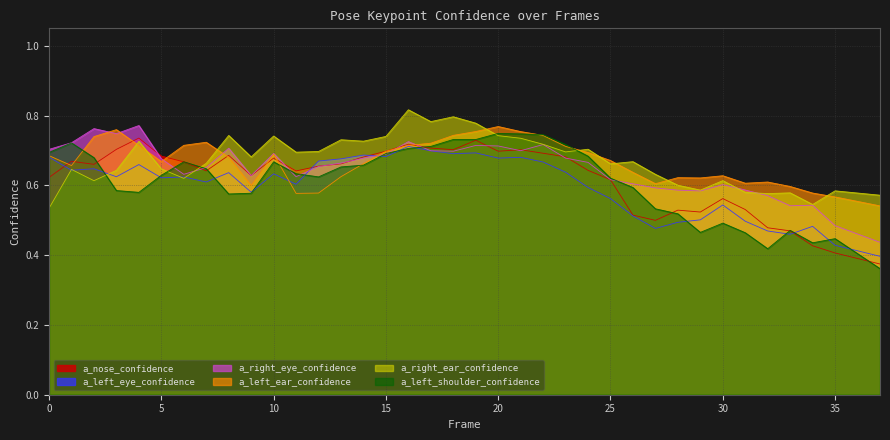

True or false: a_nose_confidence has a value of 0.7 at 32.

False